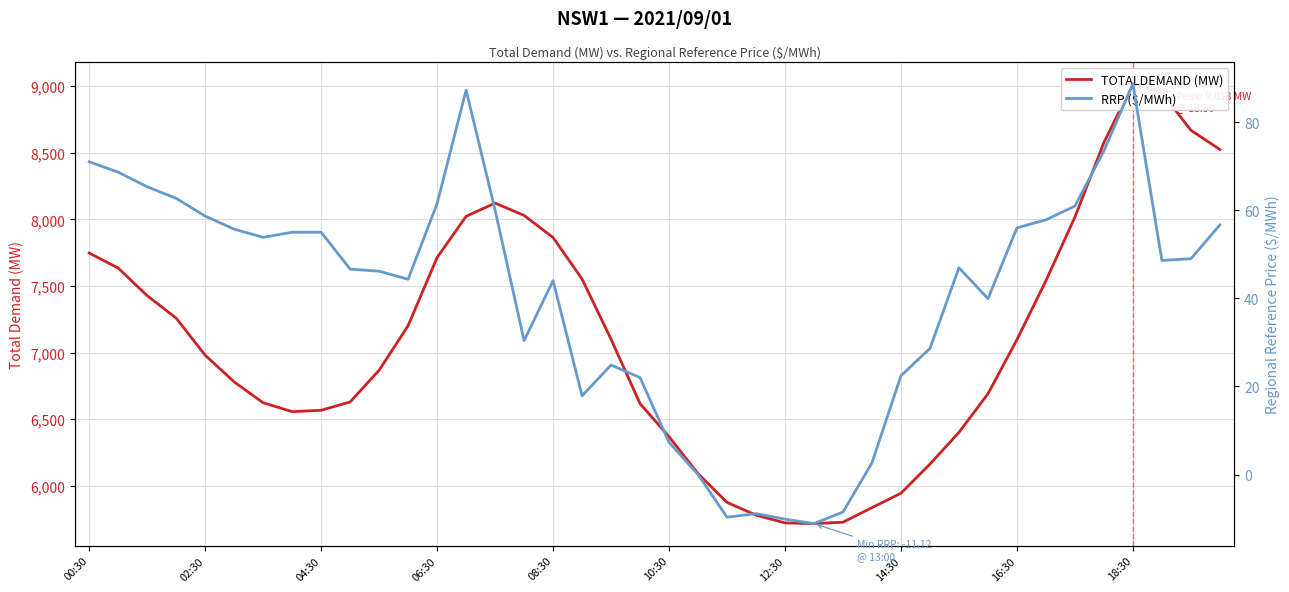

Which series has the largest total across all categories?

TOTALDEMAND (MW)